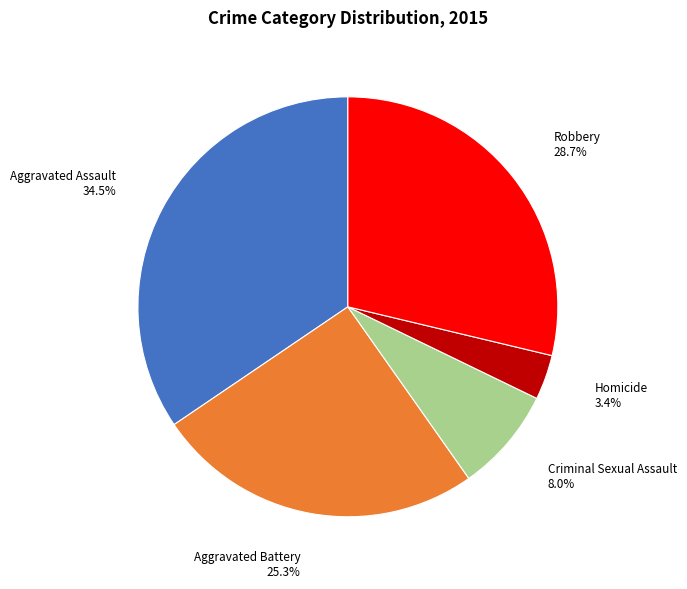

True or false: Homicide accounts for 3% of the total.

True